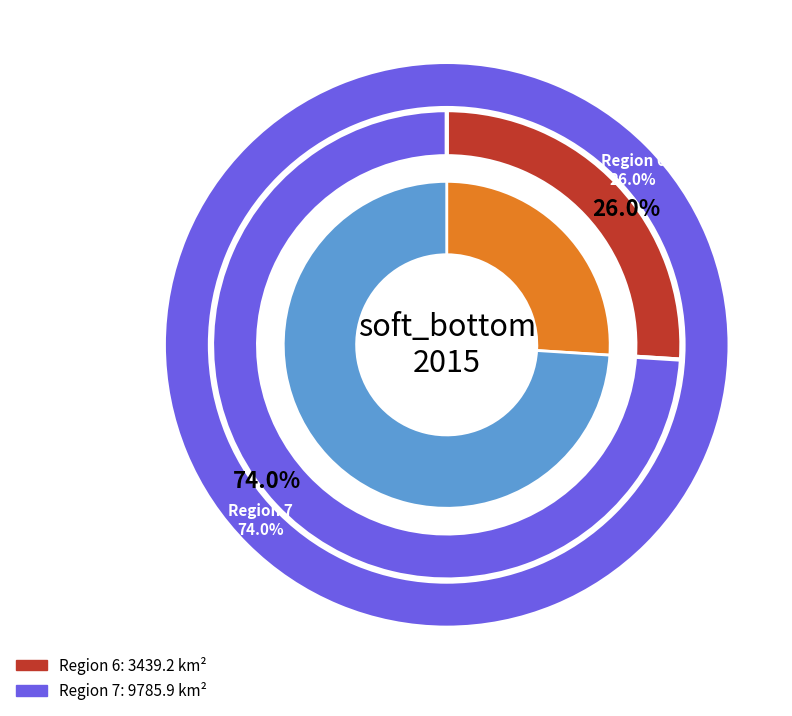

What is the largest slice in the pie chart?

7